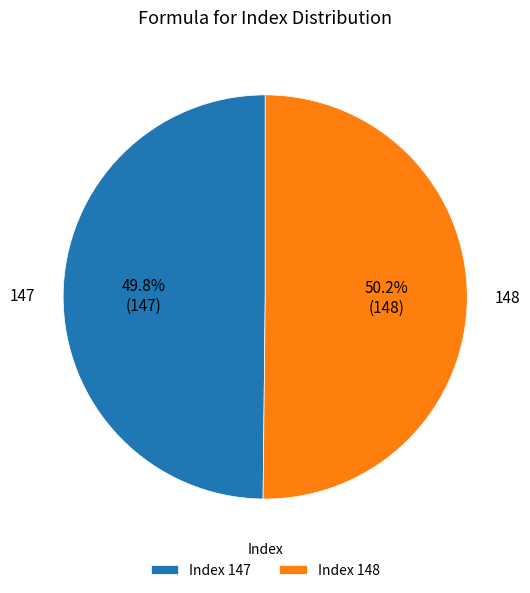

Is there a majority slice in this chart?

Yes